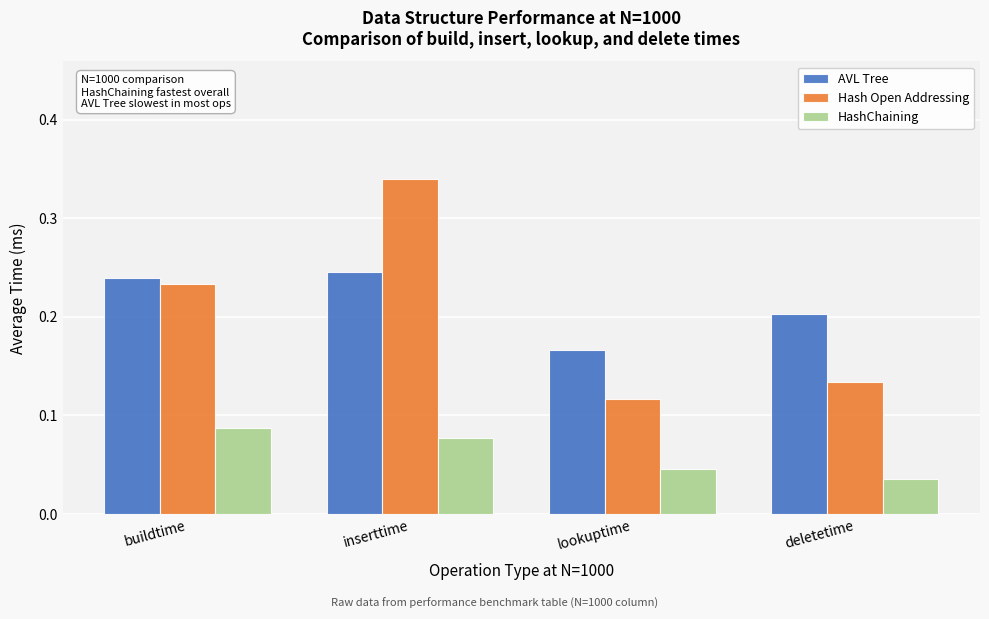

Which series has the largest range (max minus min)?

Hash Open Addressing